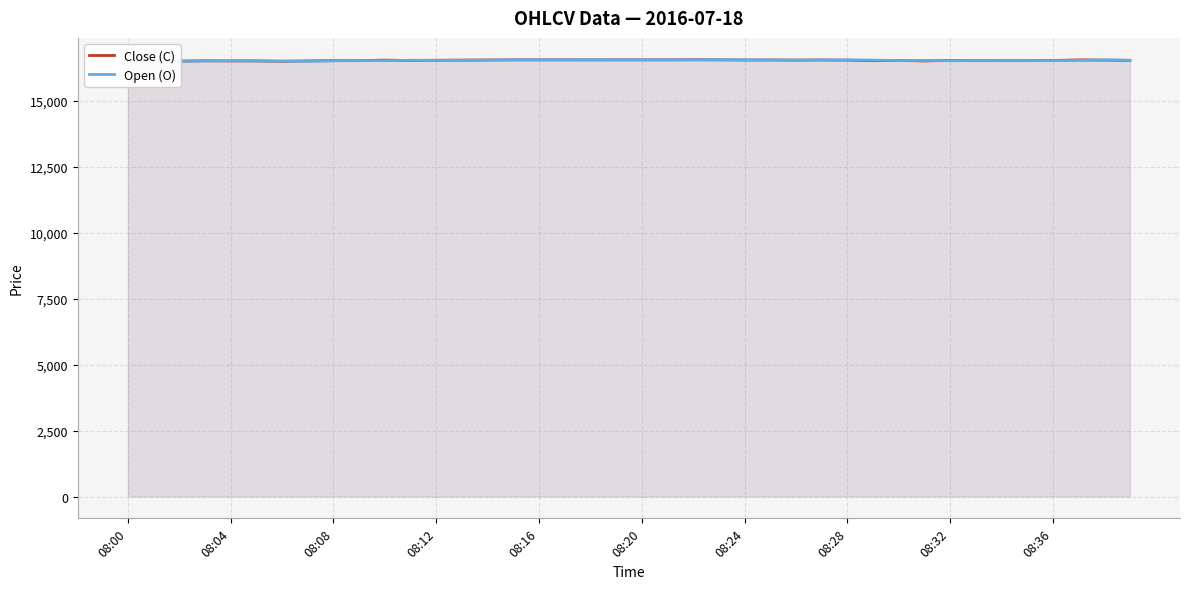

True or false: Close (C) and Open (O) cross at least once.

True